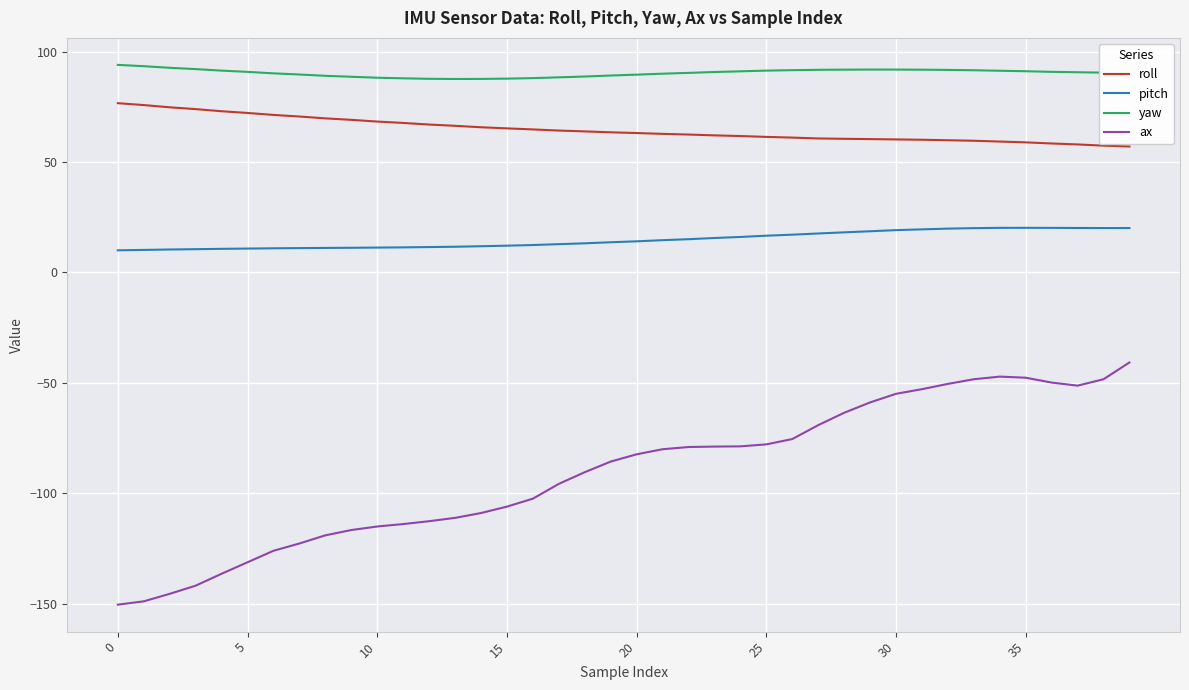

Which series has the largest total across all categories?

yaw